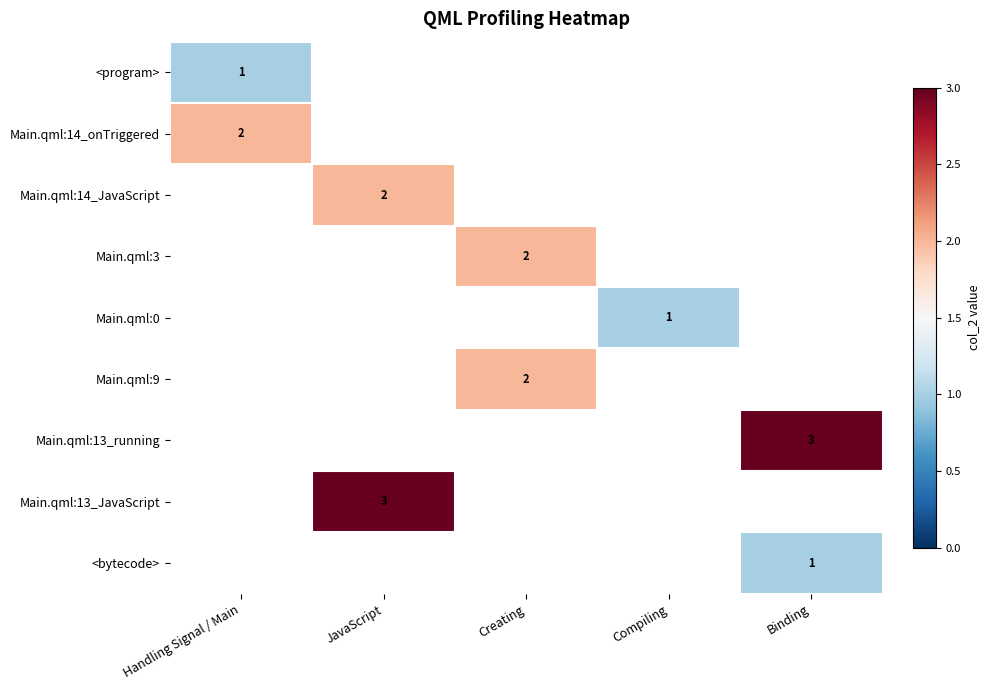

What is the minimum value shown in the chart?

1.0